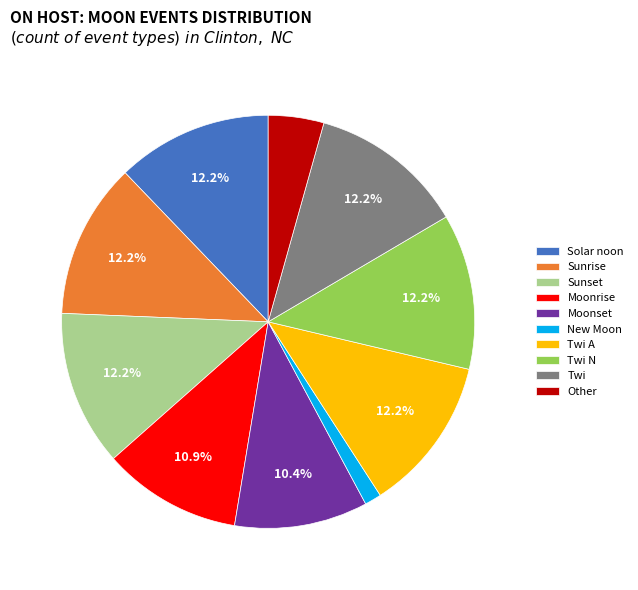

How many slices are in this pie chart?

10